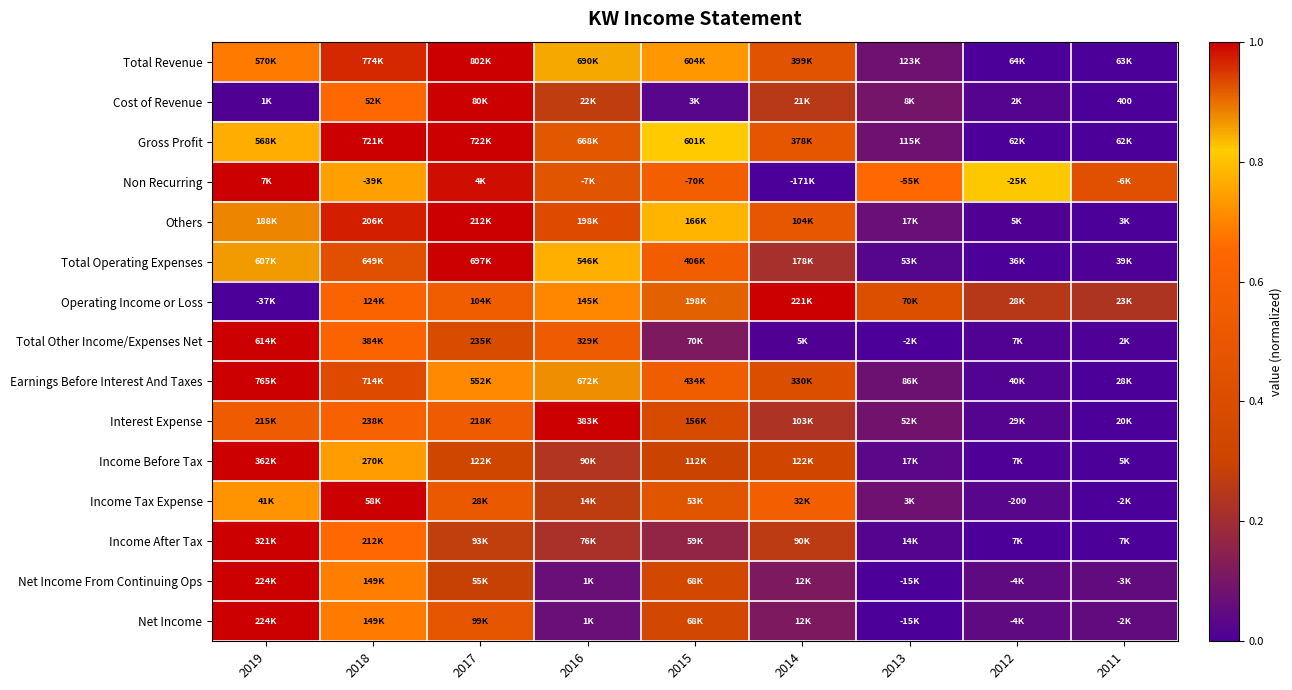

What is the average value of the Net Income From Continuing Ops series?

0.3